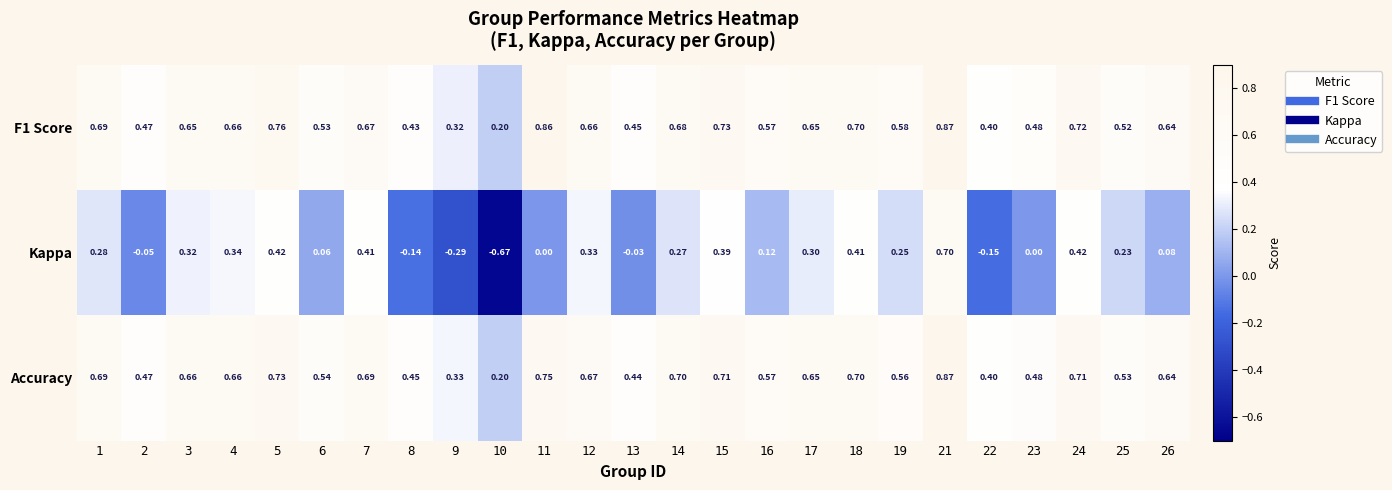

How many series are shown in this chart?

3